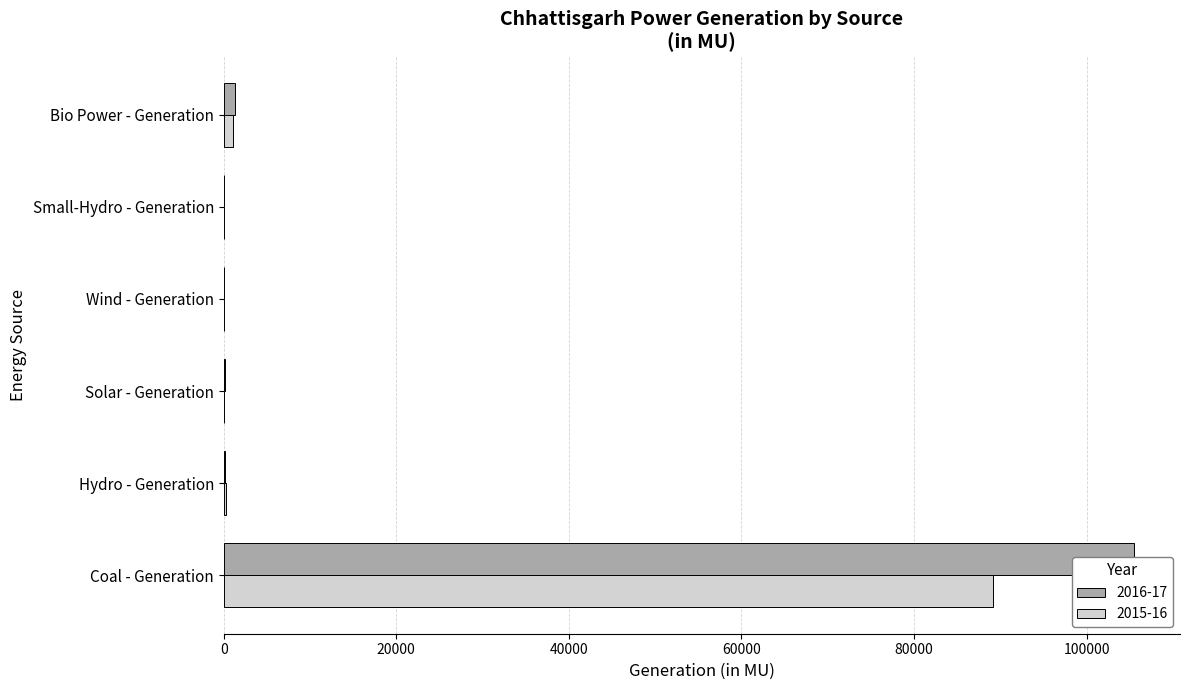

What is the label of the 3rd bar from the right?

Wind - Generation